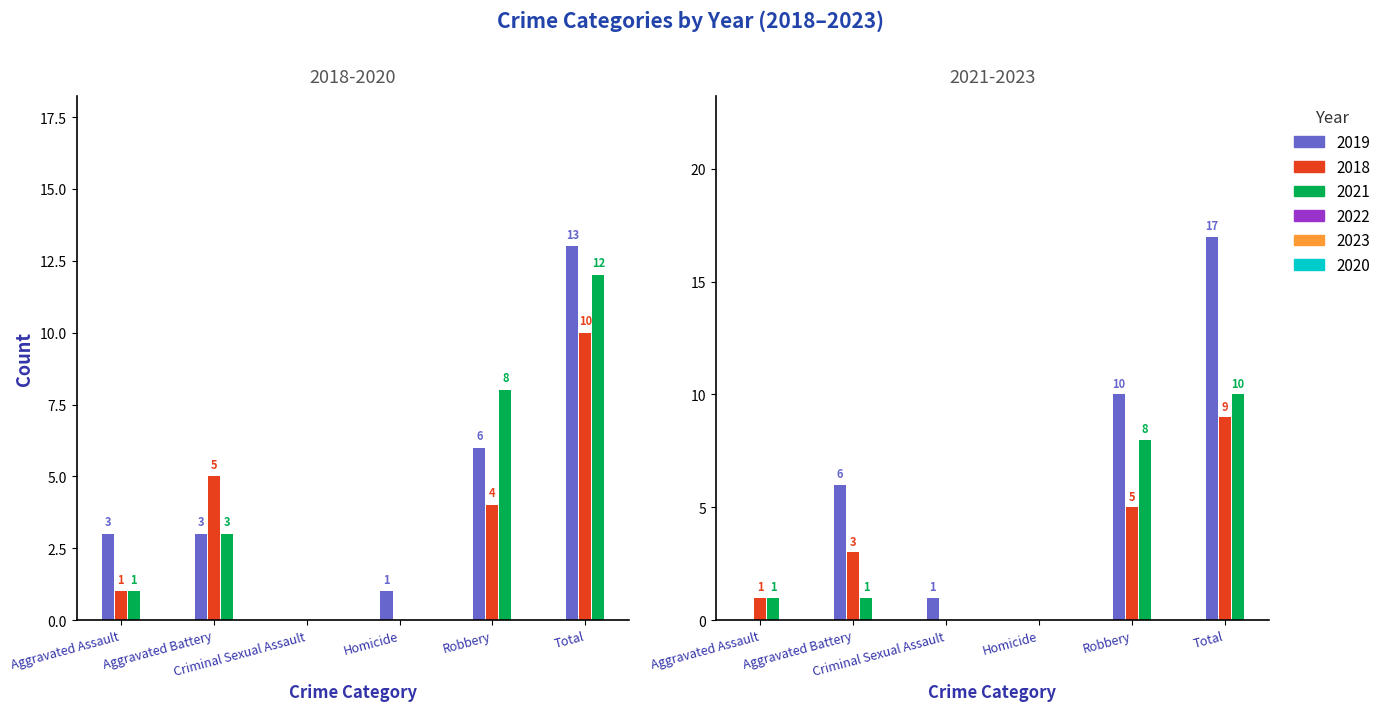

What position from the left is Homicide?

4